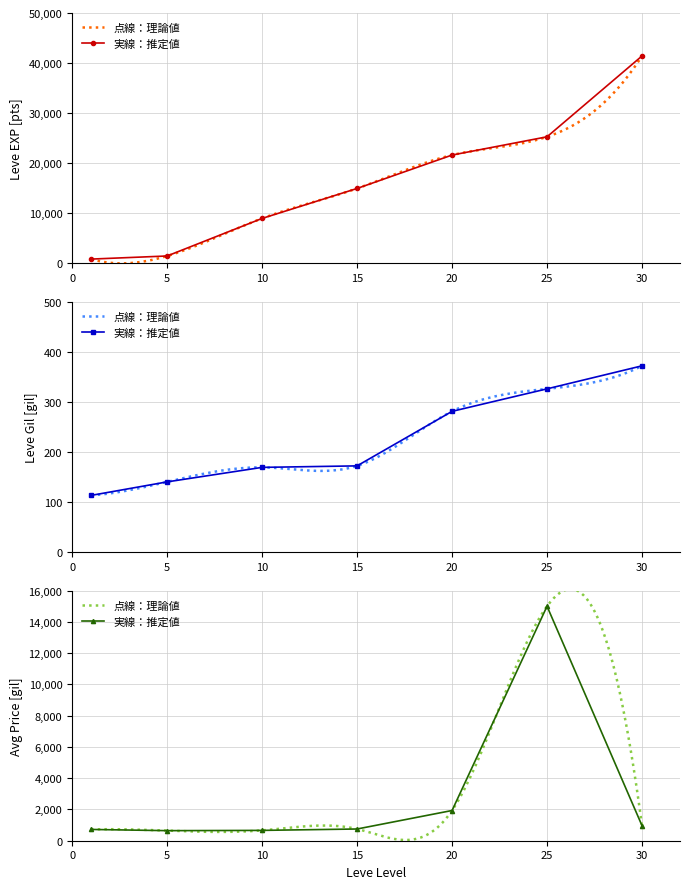

At which category is the sum across all series the highest?

30